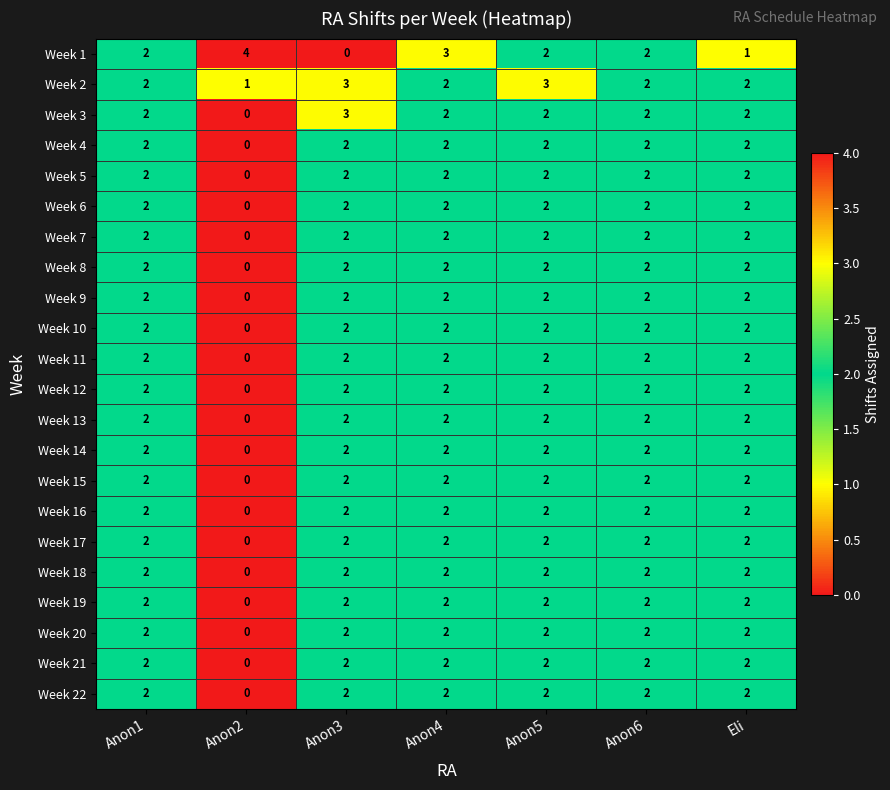

Is the value of Week 9 at Anon2 greater than the value of Week 22 at Anon3?

No